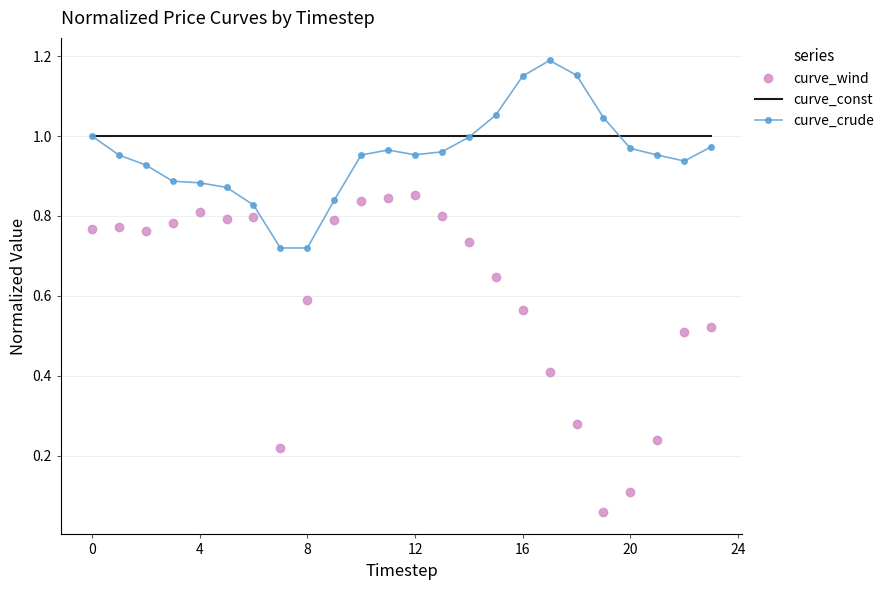

True or false: curve_const and curve_wind cross at least once.

False